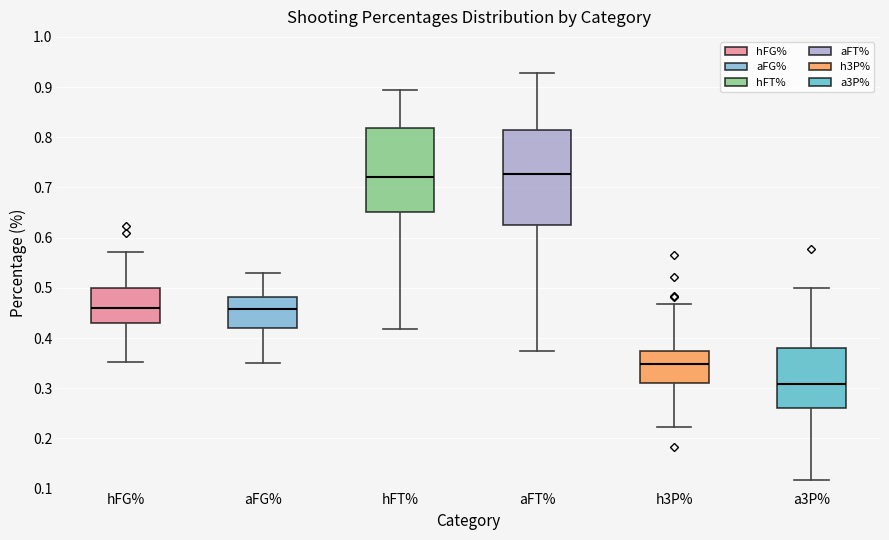

Where does the median line of the box for a3P% sit on the y-axis? The values are not printed on the chart, so give them approximately, as read against the axis.

0.31